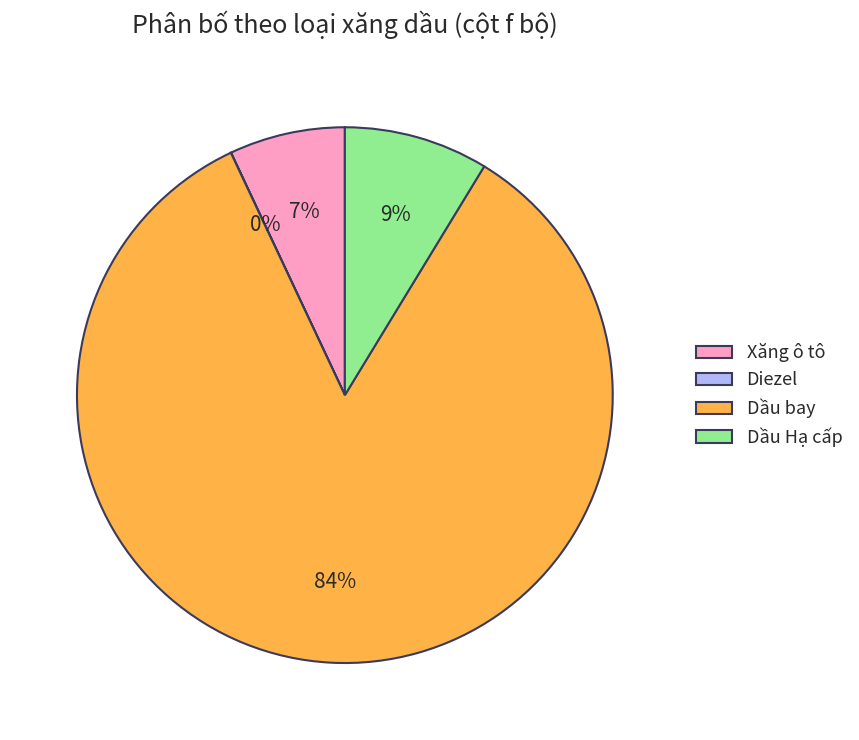

To the nearest percent, what is the combined percentage of Xăng ô tô and Dầu bay?

91%